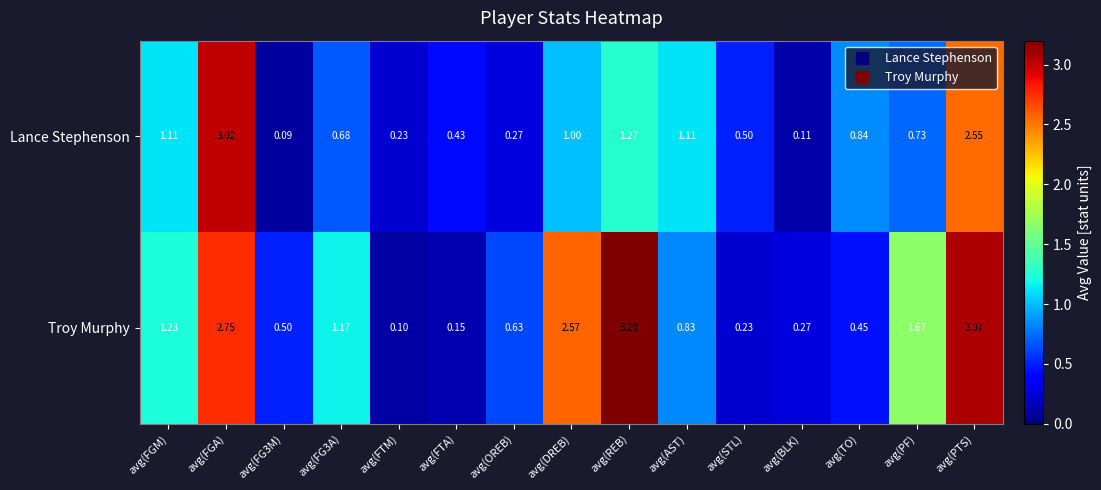

At which category is the sum across all series the highest?

avg(FGA)